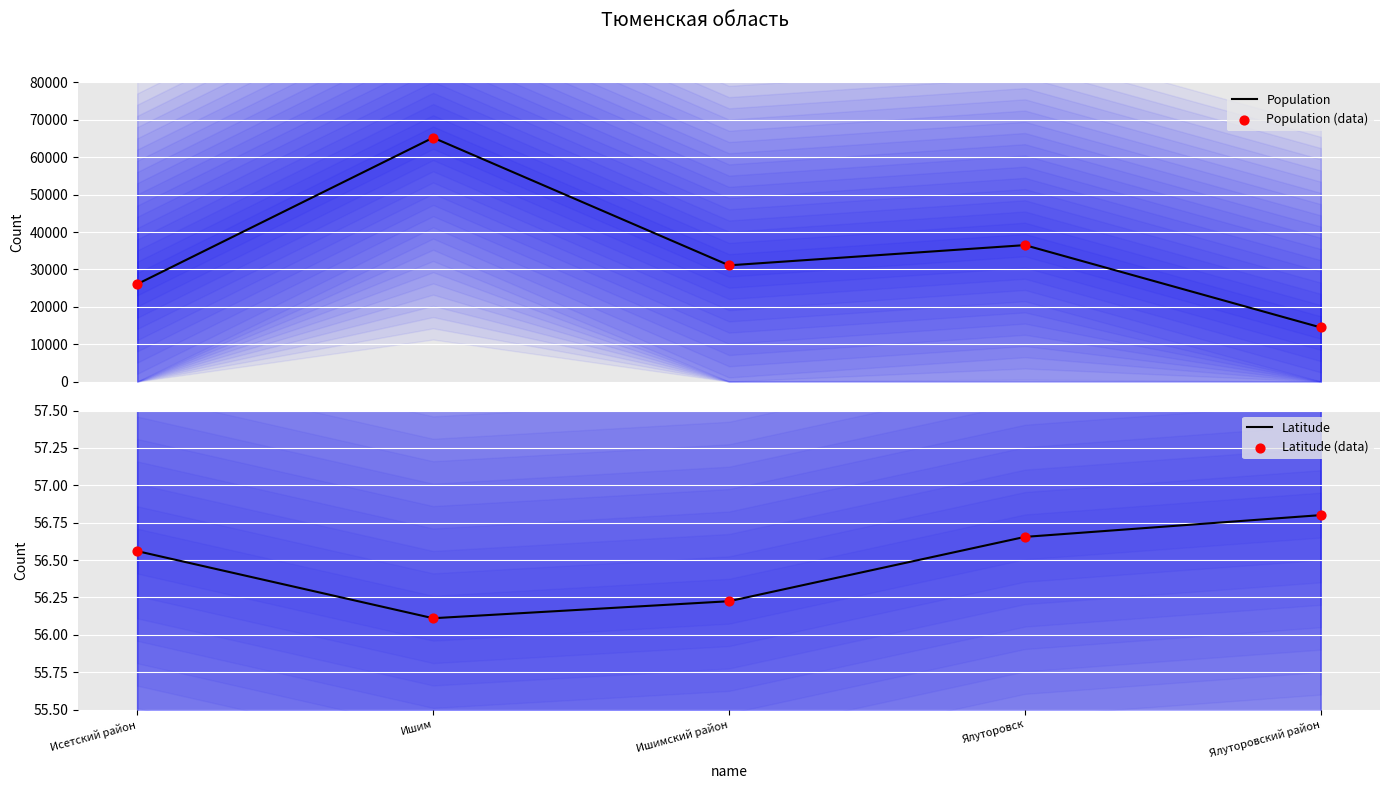

Which series has the widest spread of Y values?

Population